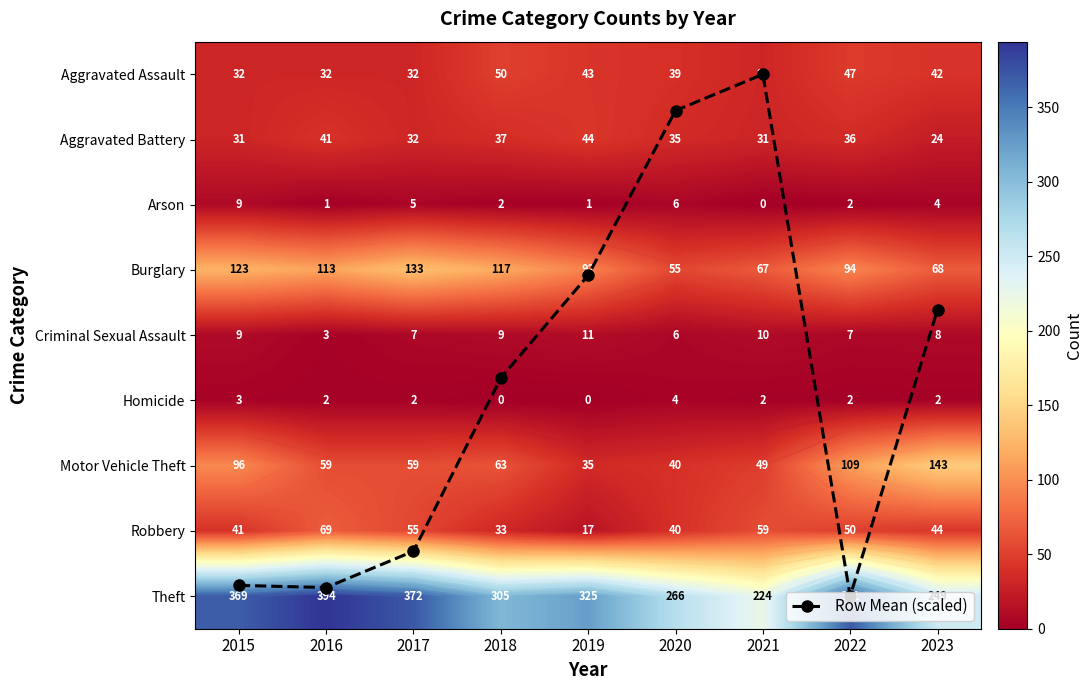

At which label does Homicide reach its minimum?

2018